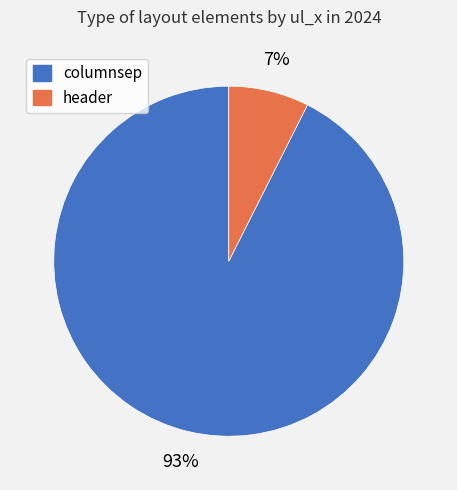

Combined, do header and columnsep account for over 50%?

Yes